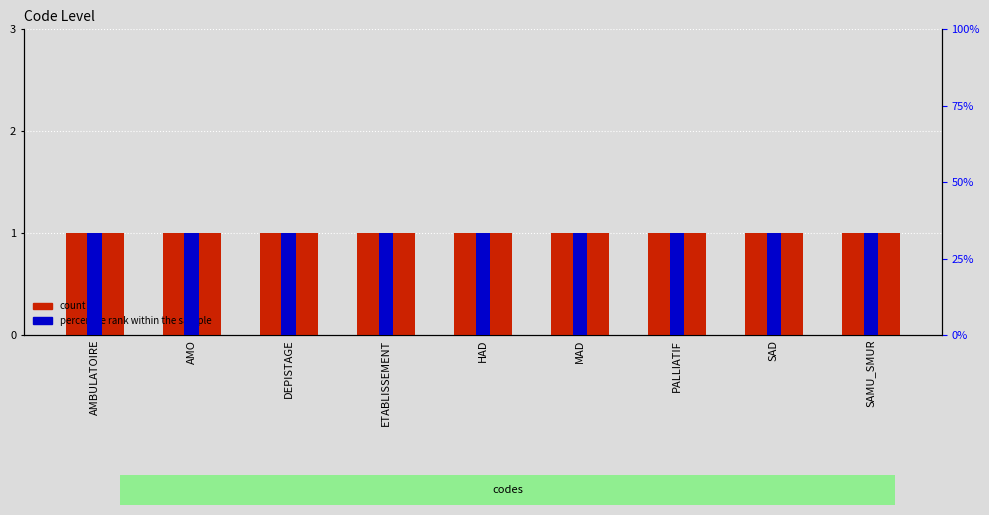

Reading right to left, list all the values displayed in this chart.

Level: 1.0	1.0	1.0	1.0	1.0	1.0	1.0	1.0	1.0
percentile rank within the sample: 33.3	33.3	33.3	33.3	33.3	33.3	33.3	33.3	33.3